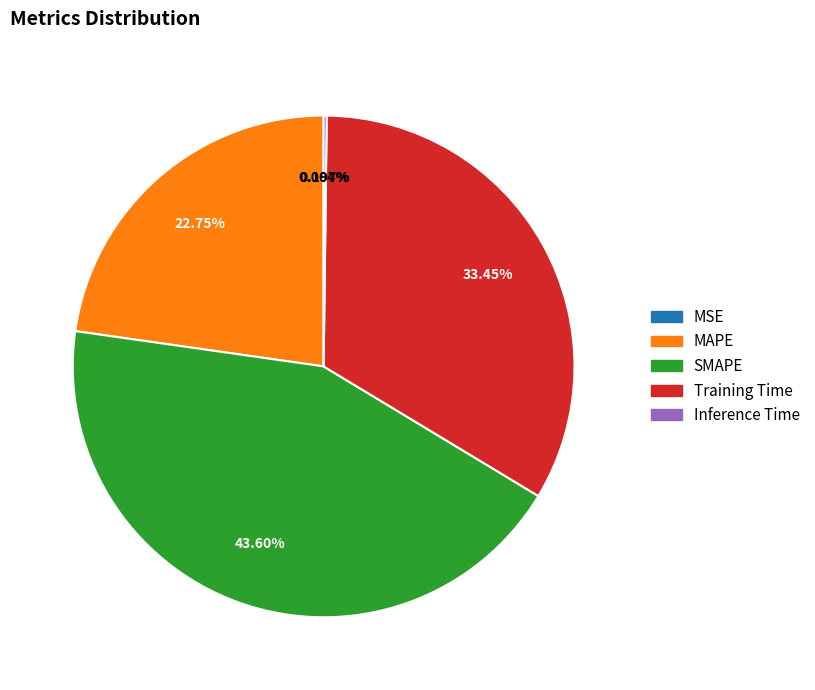

Combined, do Training Time and MAPE account for over 50%?

Yes